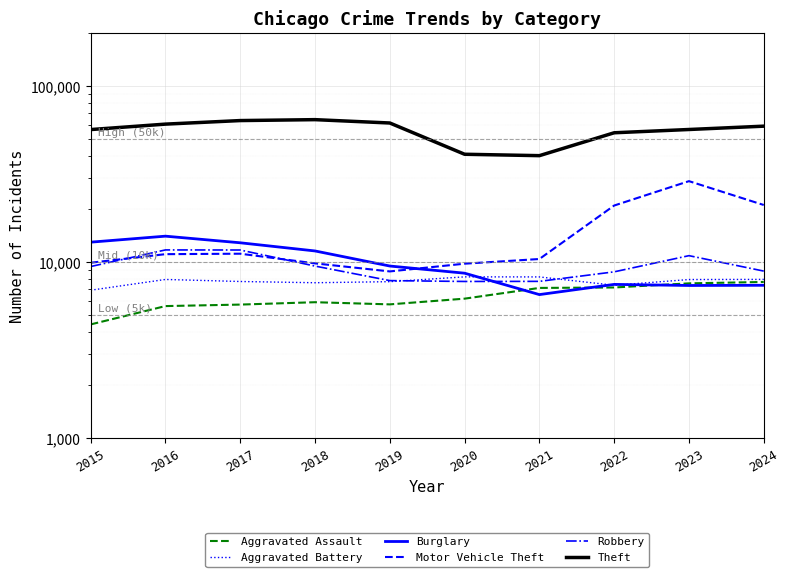

List the labels in order of Robbery value, smallest first.

2020, 2021, 2019, 2022, 2024, 2015, 2018, 2023, 2017, 2016